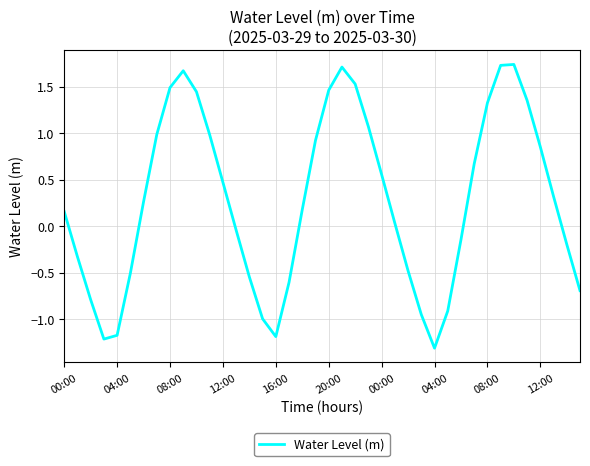

What is the smallest value displayed?

-1.3